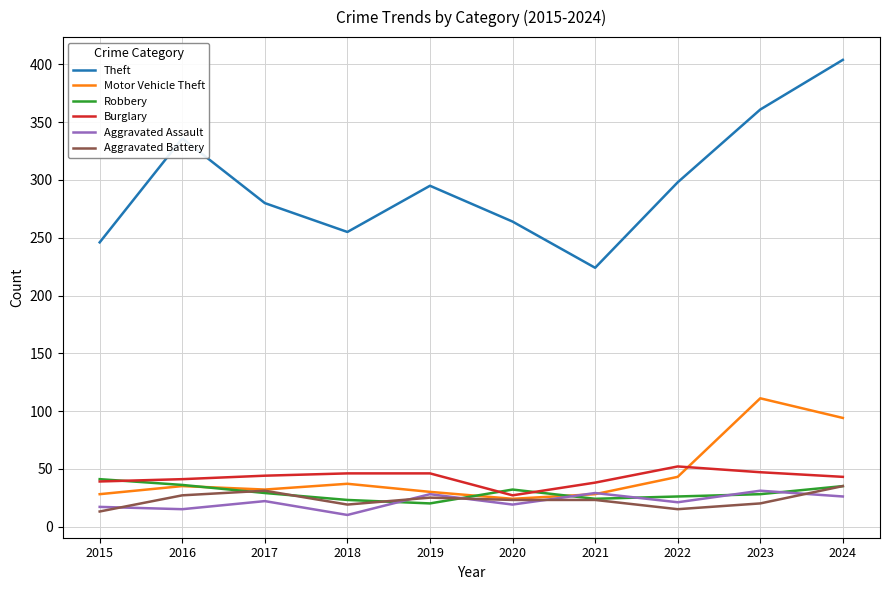

True or false: Motor Vehicle Theft has a value of 49 at 2017.

False